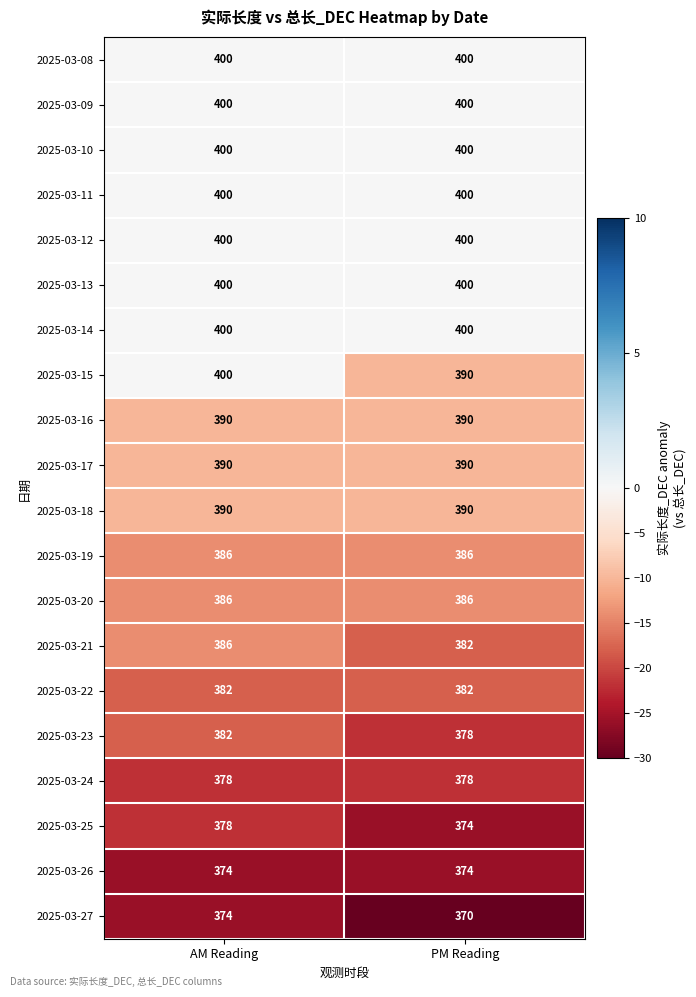

Is the value of 2025-03-08 at AM Reading greater than the value of 2025-03-17 at AM Reading?

Yes